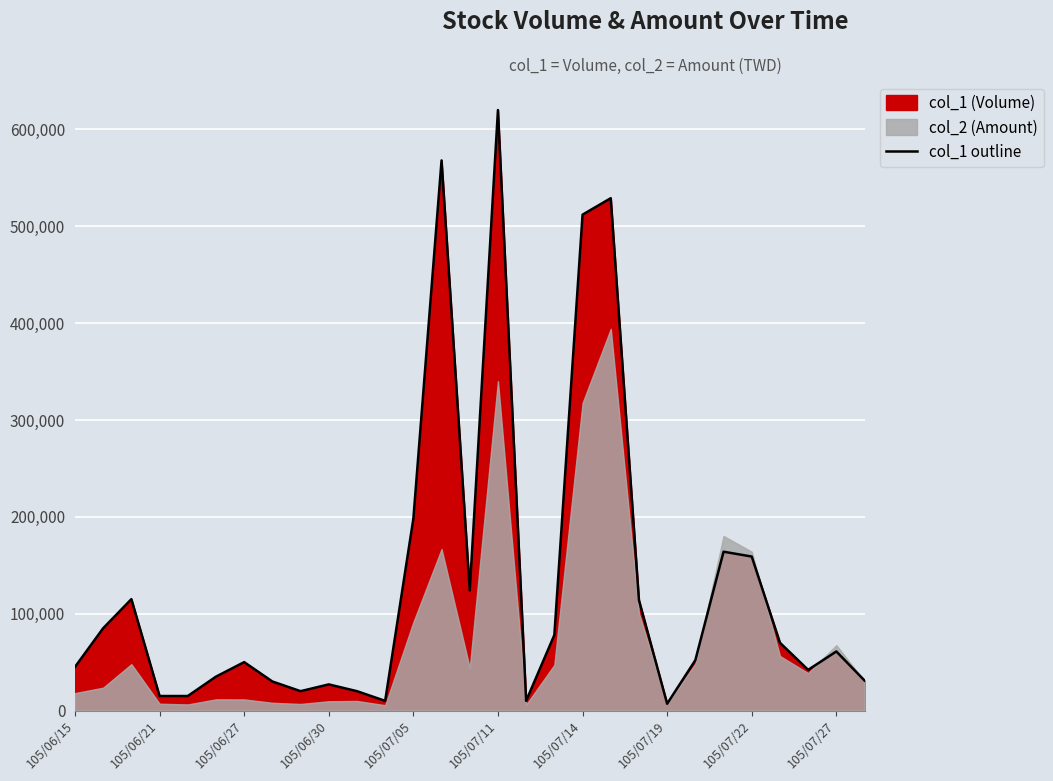

What is the sum of all values?

3806000